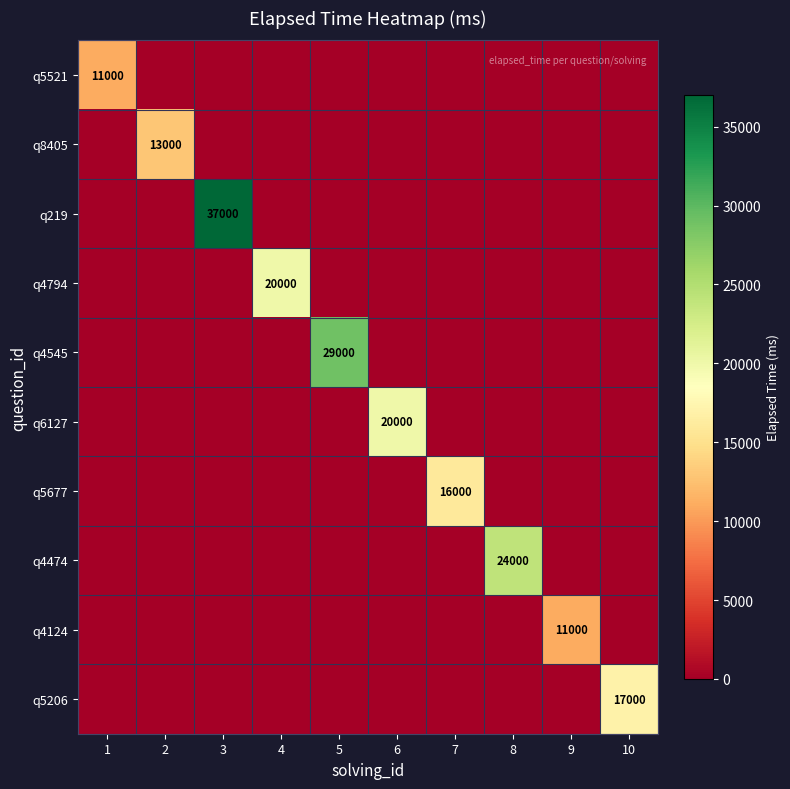

List the labels in order of q5521 value, largest first.

1, 2, 3, 4, 5, 6, 7, 8, 9, 10